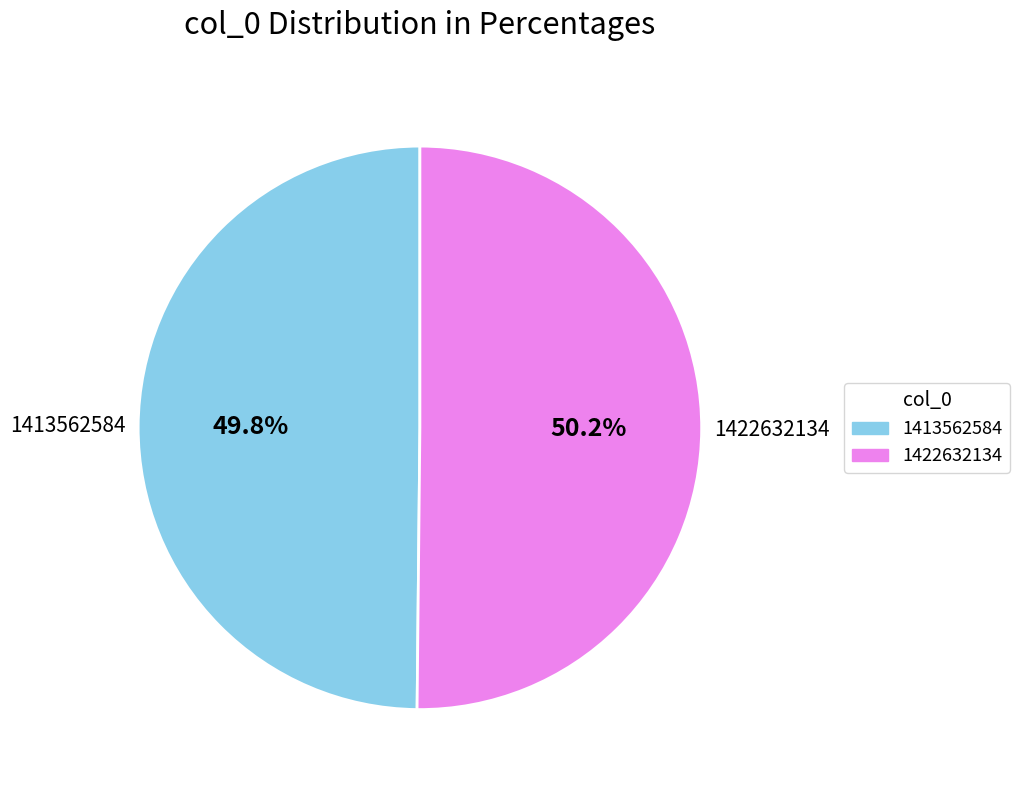

What percentage do 1422632134 and 1413562584 together represent?

100.0%